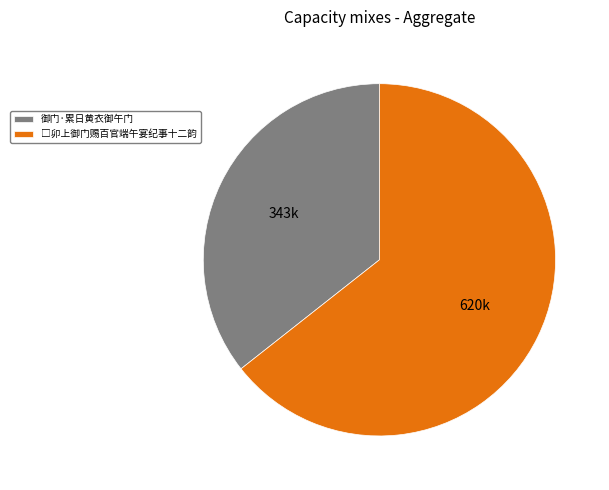

Does any single category account for the majority?

Yes